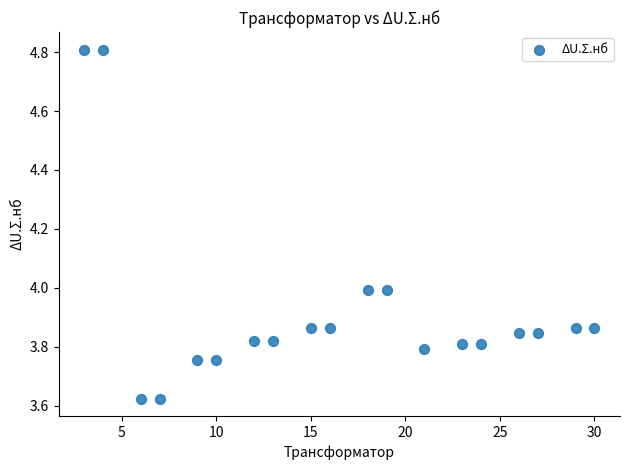

What is the range of X values (max minus min)?

27.0